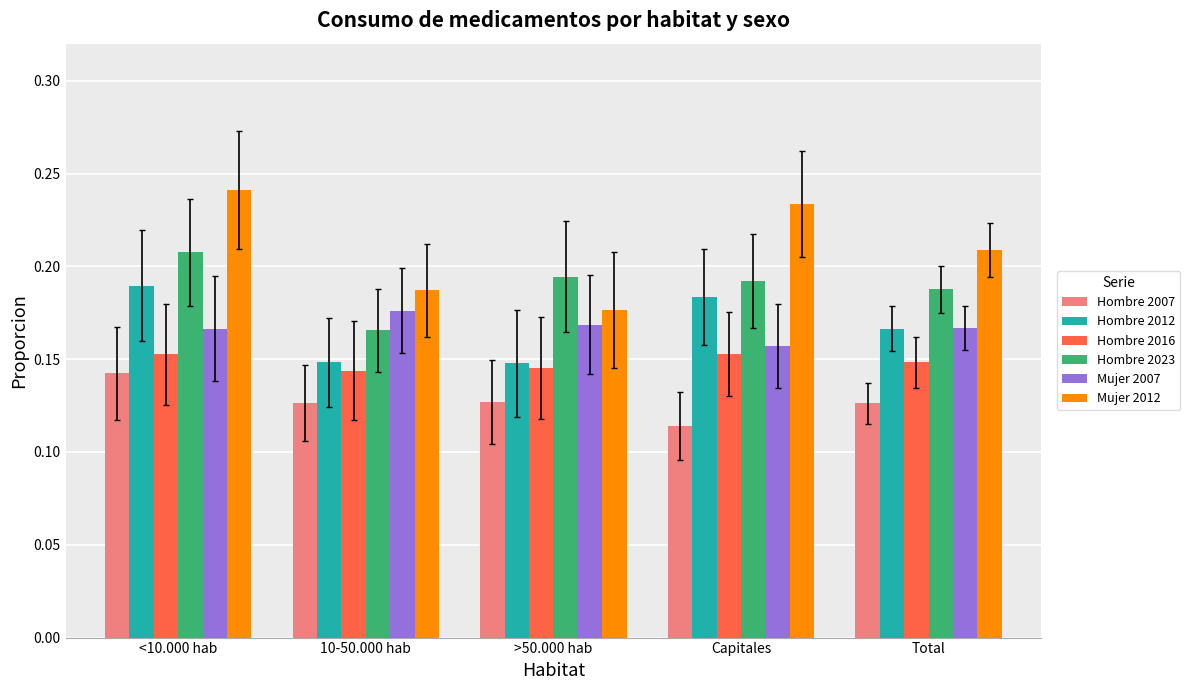

List the labels in order of Mujer 2012 value, smallest first.

>50.000 hab, 10-50.000 hab, Total, Capitales, <10.000 hab